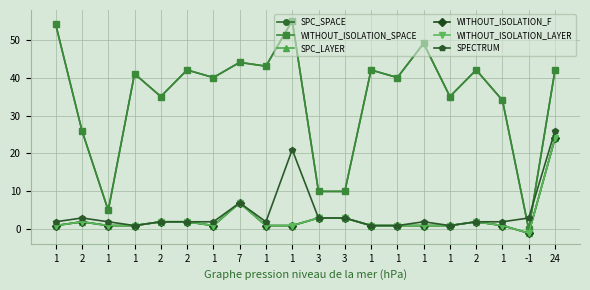

True or false: SPECTRUM and WITHOUT_ISOLATION_F cross at least once.

False